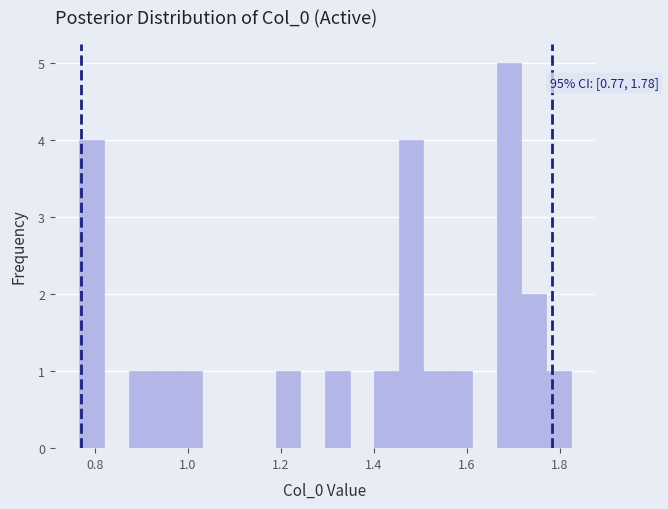

Around what value on the x-axis is the tallest bar? Give the approximate position of its centre, as read against the axis.

1.70